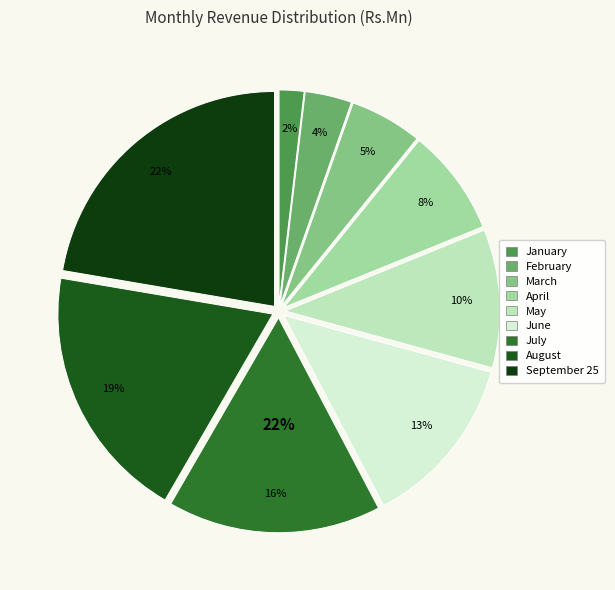

Between May and August, which is larger?

August